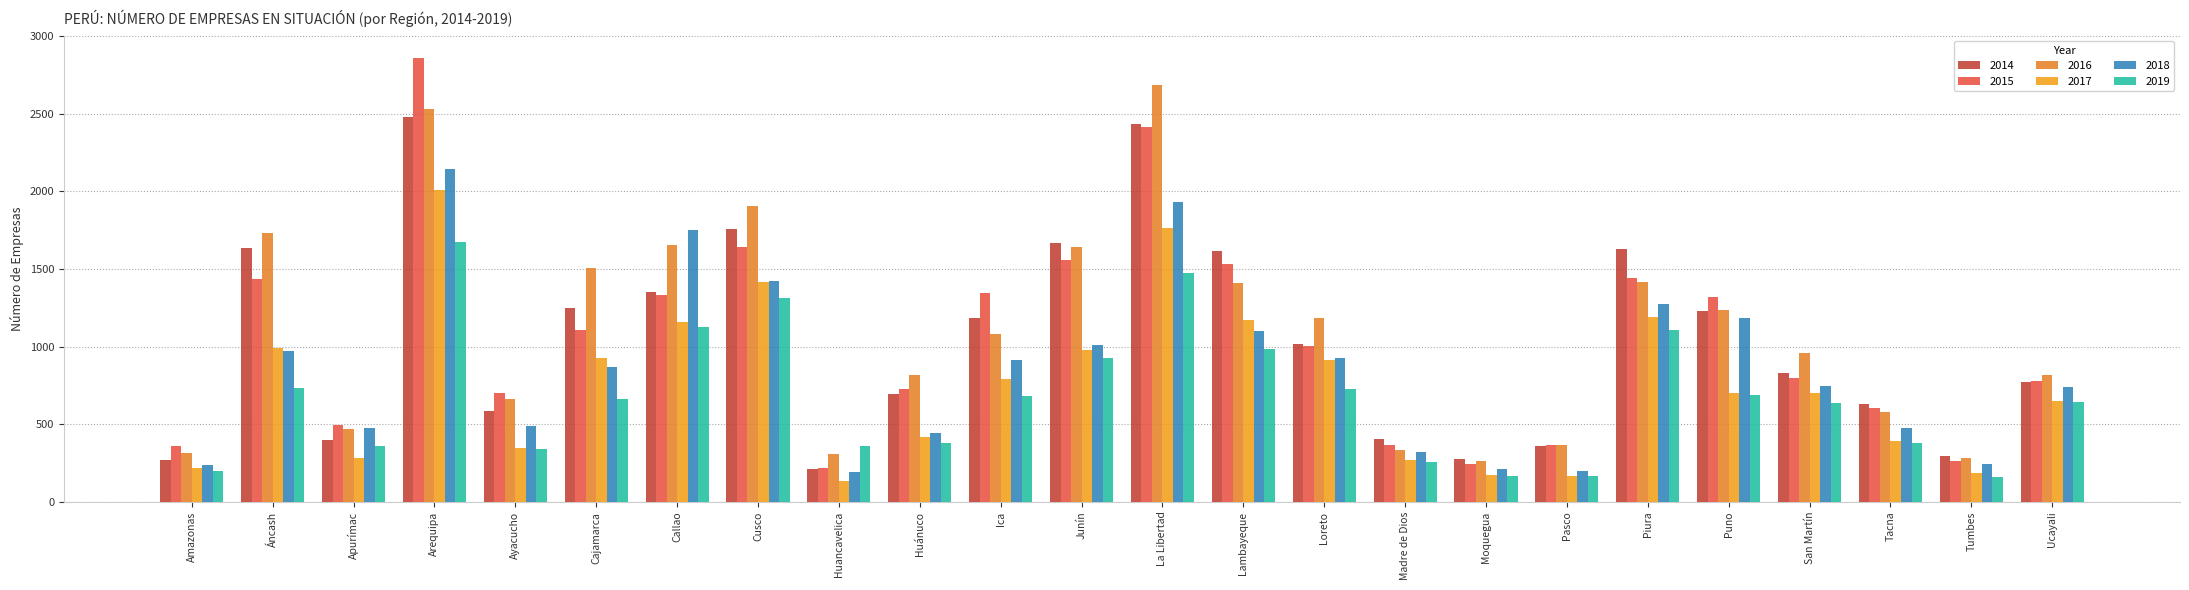

Is it true that 2014 equals 1670 at Junín?

True